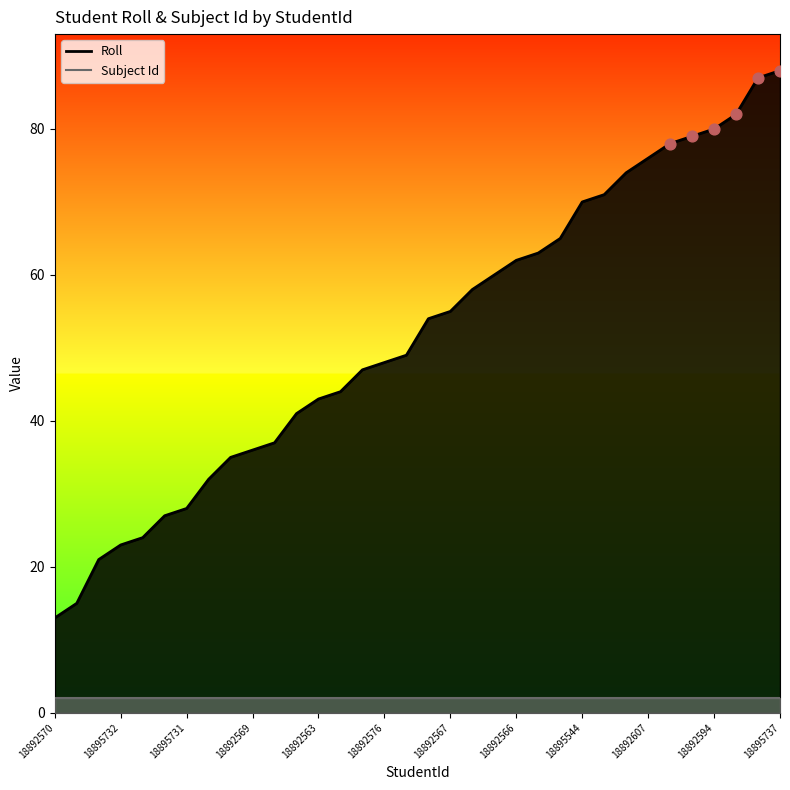

Between 18892565 and 18892577, which is larger?

18892565